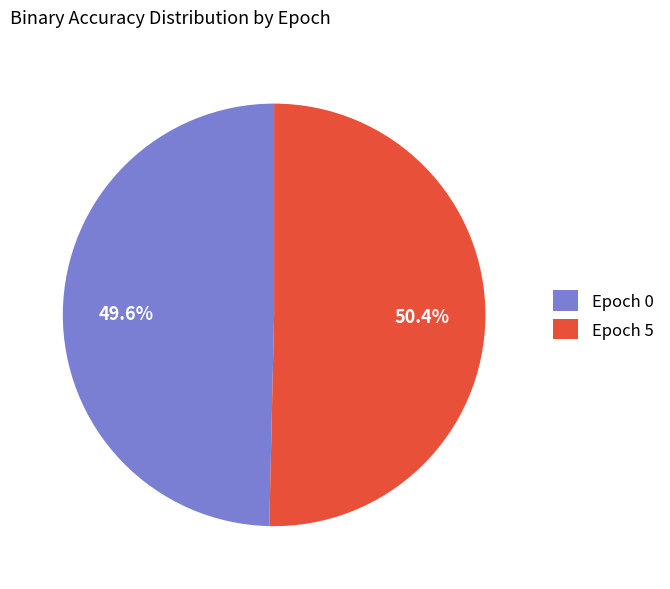

Is there a majority slice in this chart?

Yes